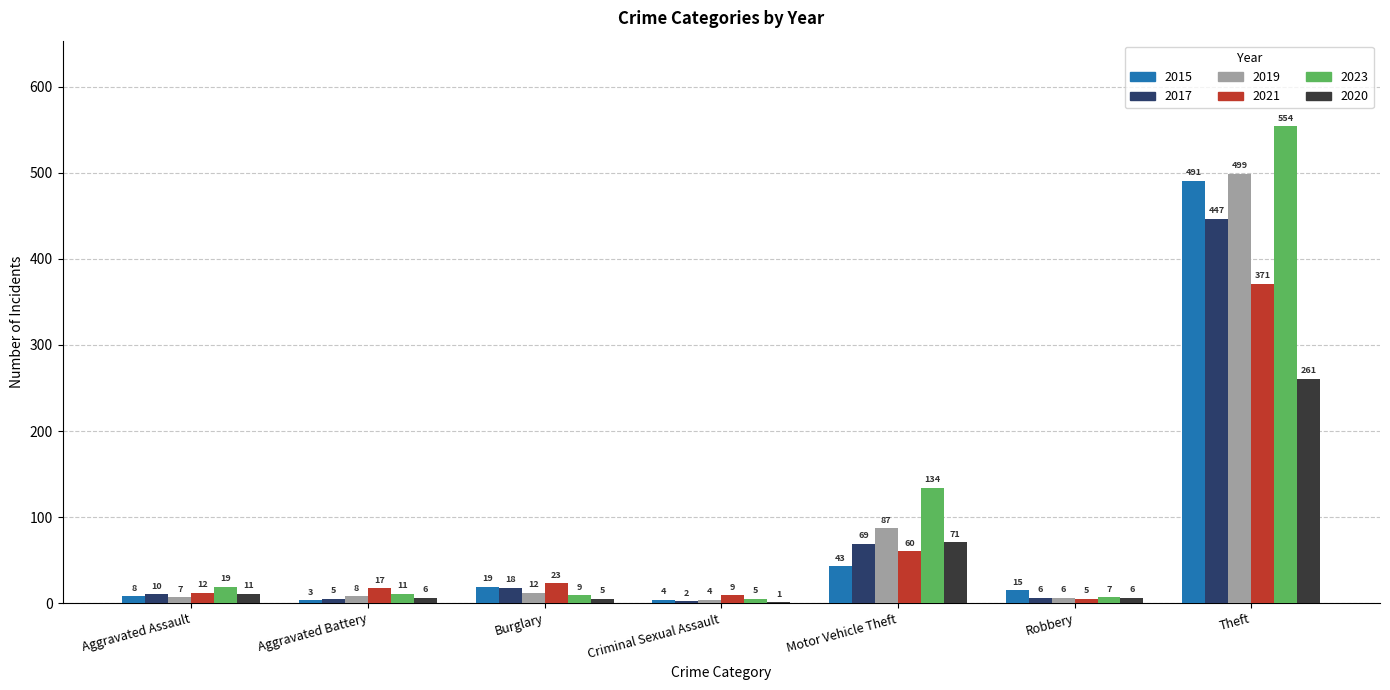

Is the value of 2015 at Aggravated Battery greater than the value of 2021 at Criminal Sexual Assault?

No